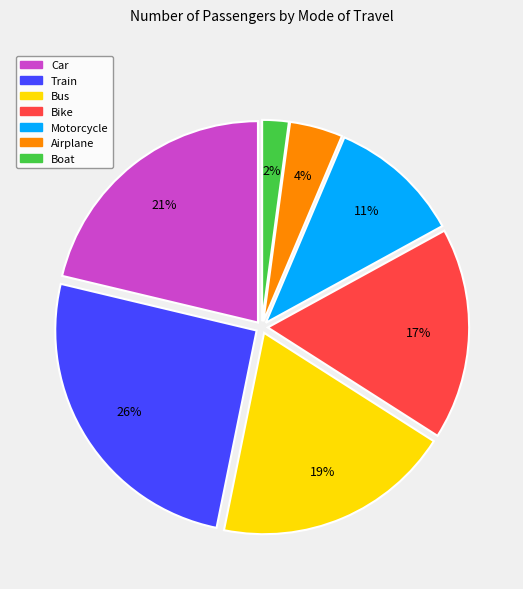

Is it true that Bike is 17% of the pie?

True